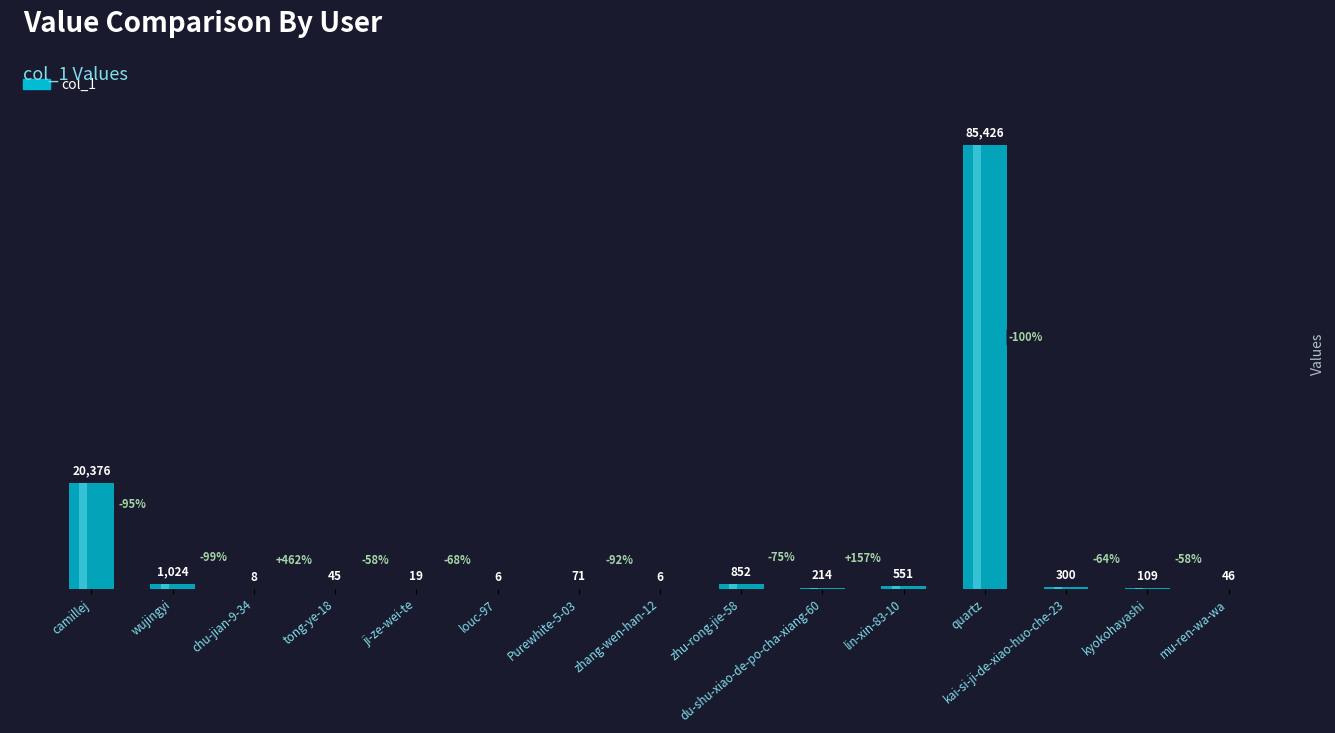

What is the label of the 12th bar from the left?

quartz